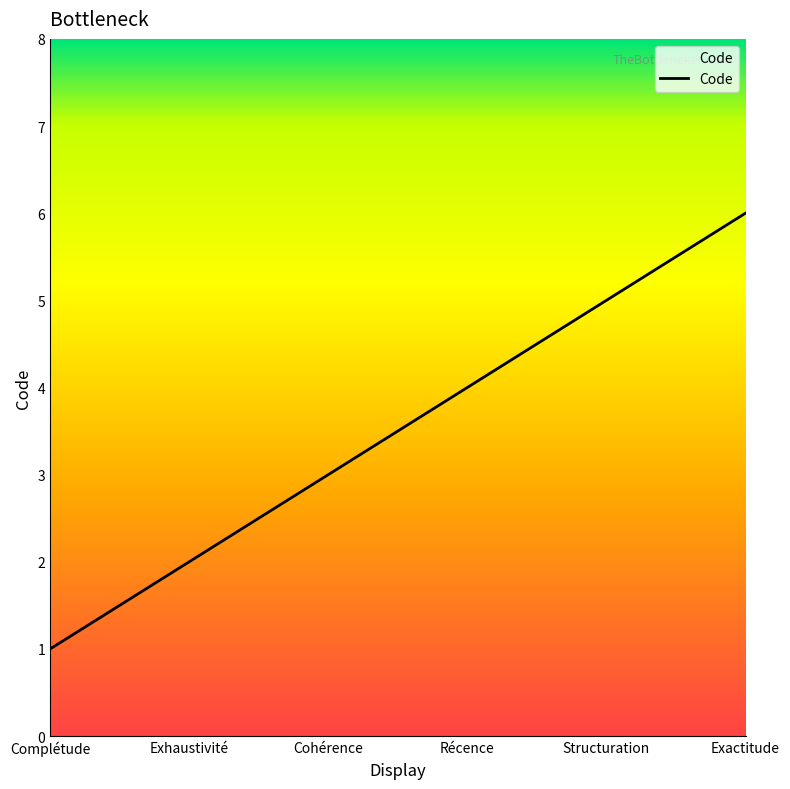

What is the average value?

4